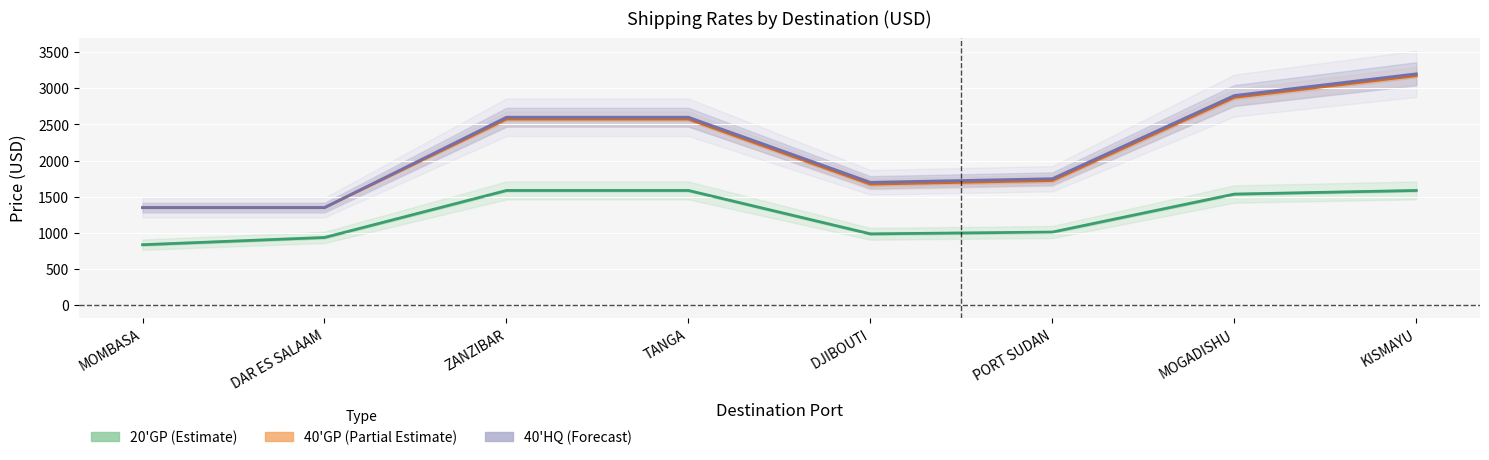

The 40GP_standard series shows 2600.0 at TANGA. True or false?

True